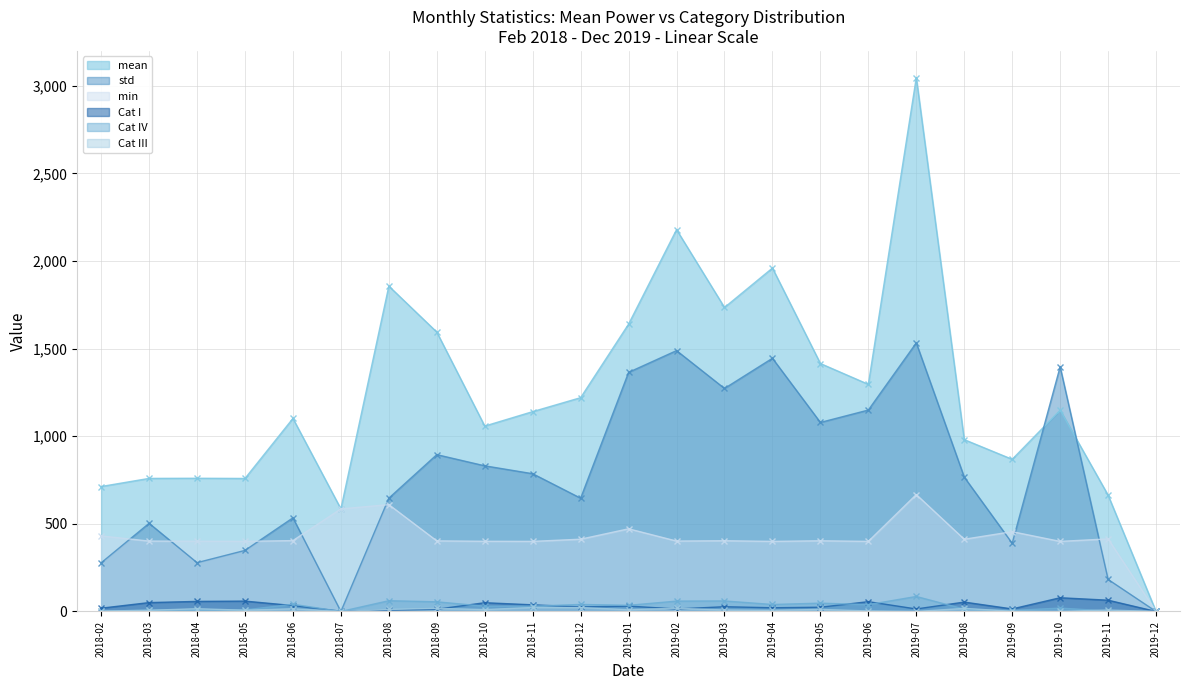

Does the chart have visible grid lines?

Yes